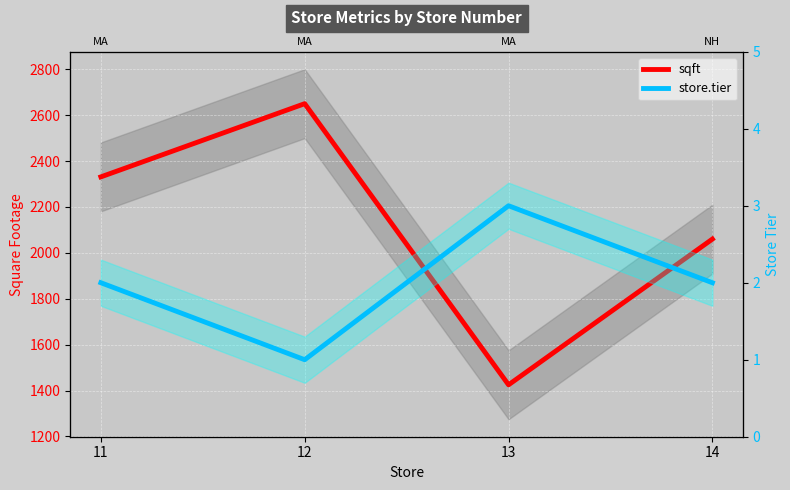

What is the value of the sqft point at the 2nd from the left?

2650